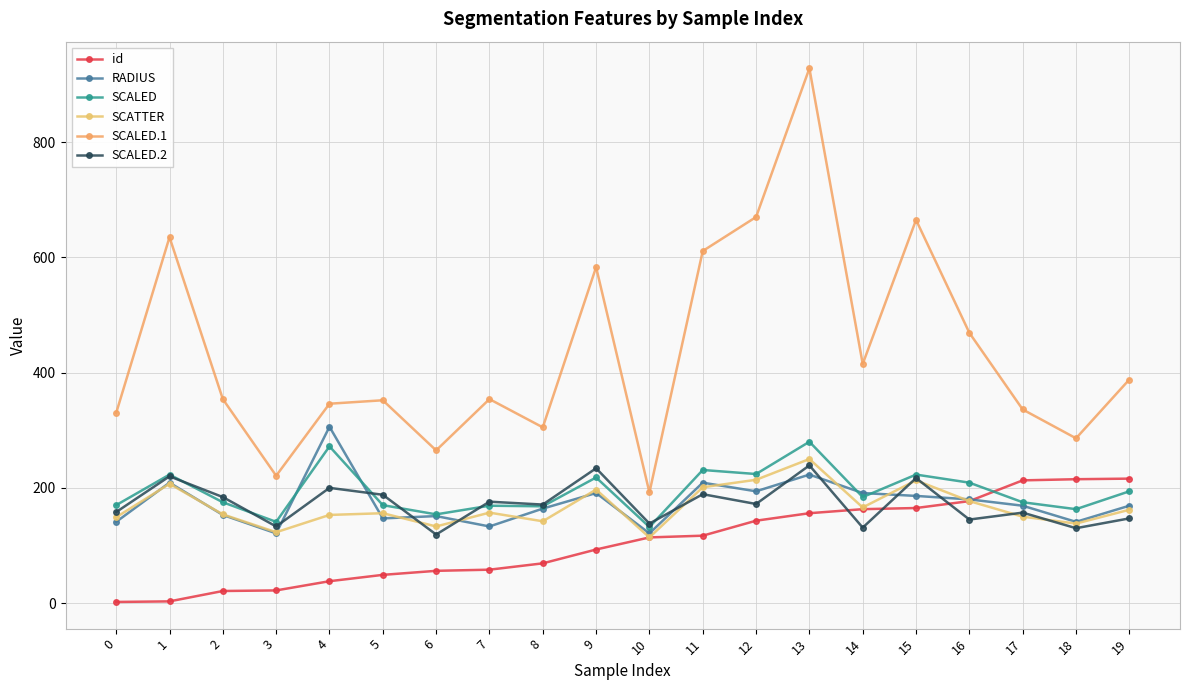

How many data points does each series have?

20